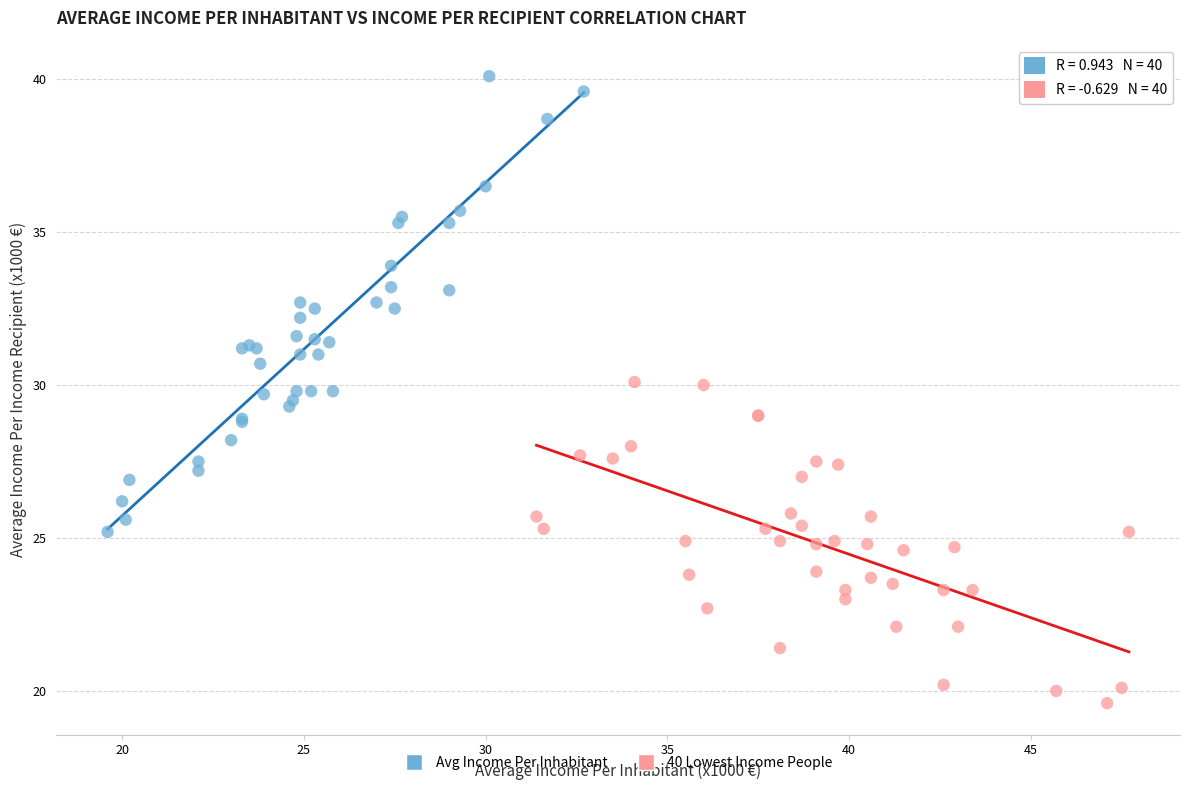

Which series reaches the maximum Y coordinate?

Avg Income Per Inhabitant